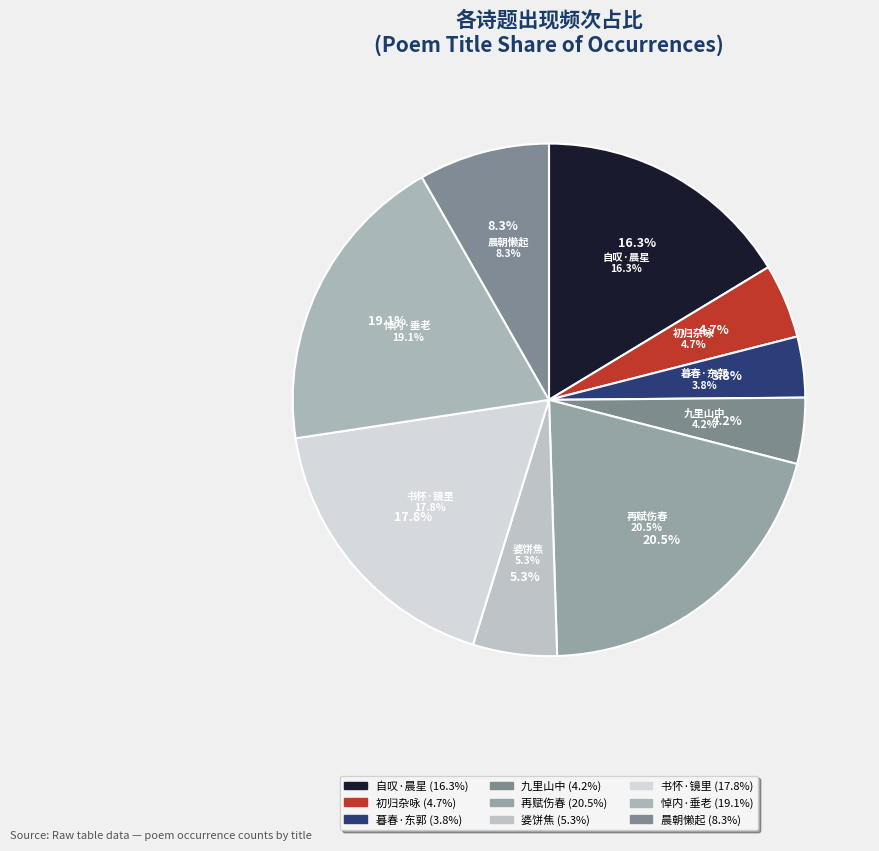

Count the number of slices in the pie.

9